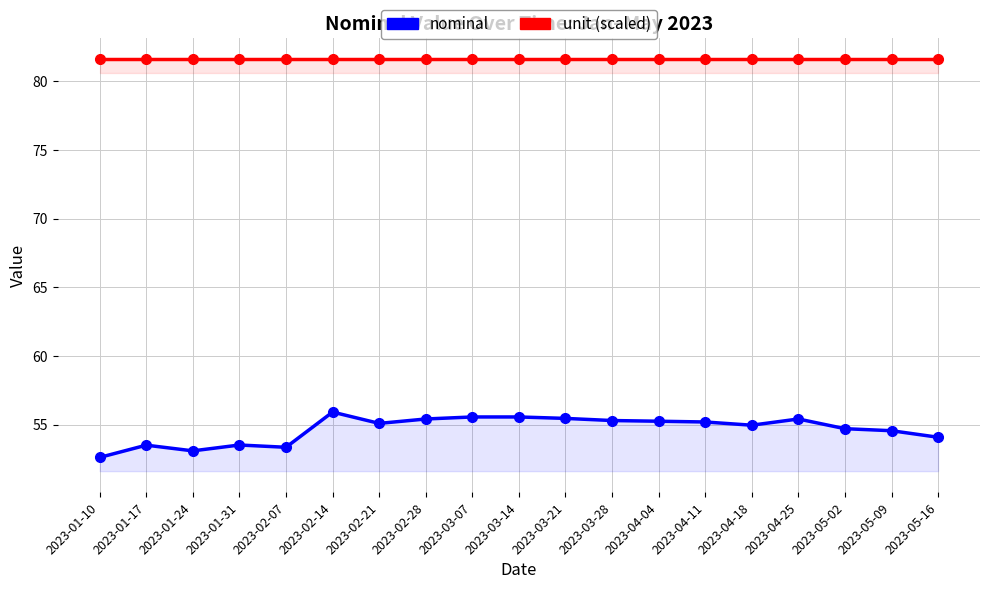

Rank the series by their average value, from lowest to highest.

nominal, unit (scaled)